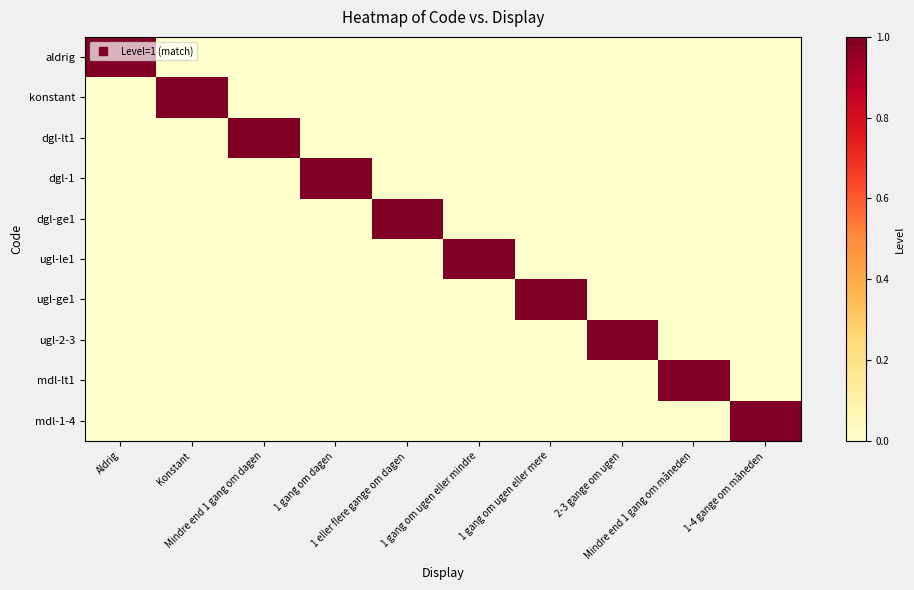

Which series has the widest spread of values?

aldrig